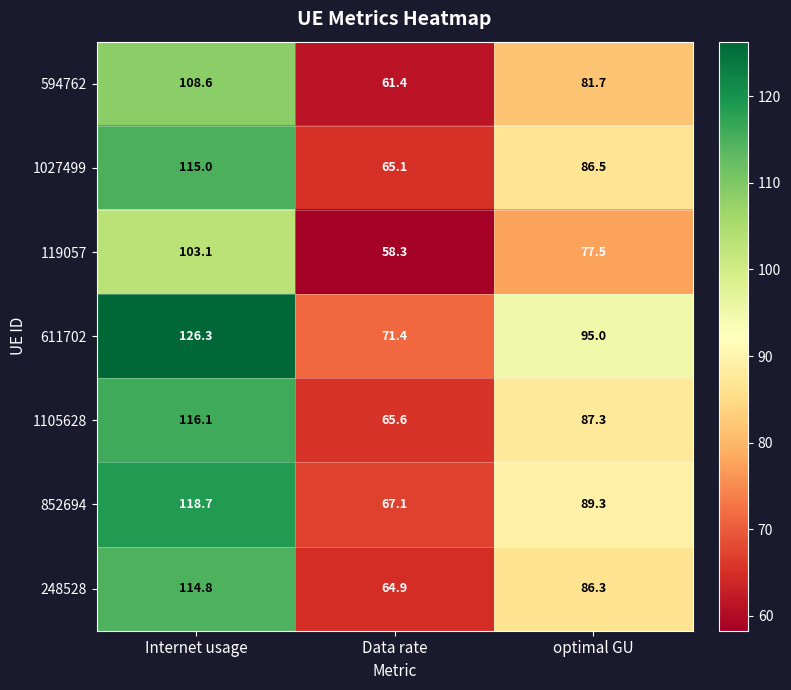

Which series has the largest total across all categories?

611702